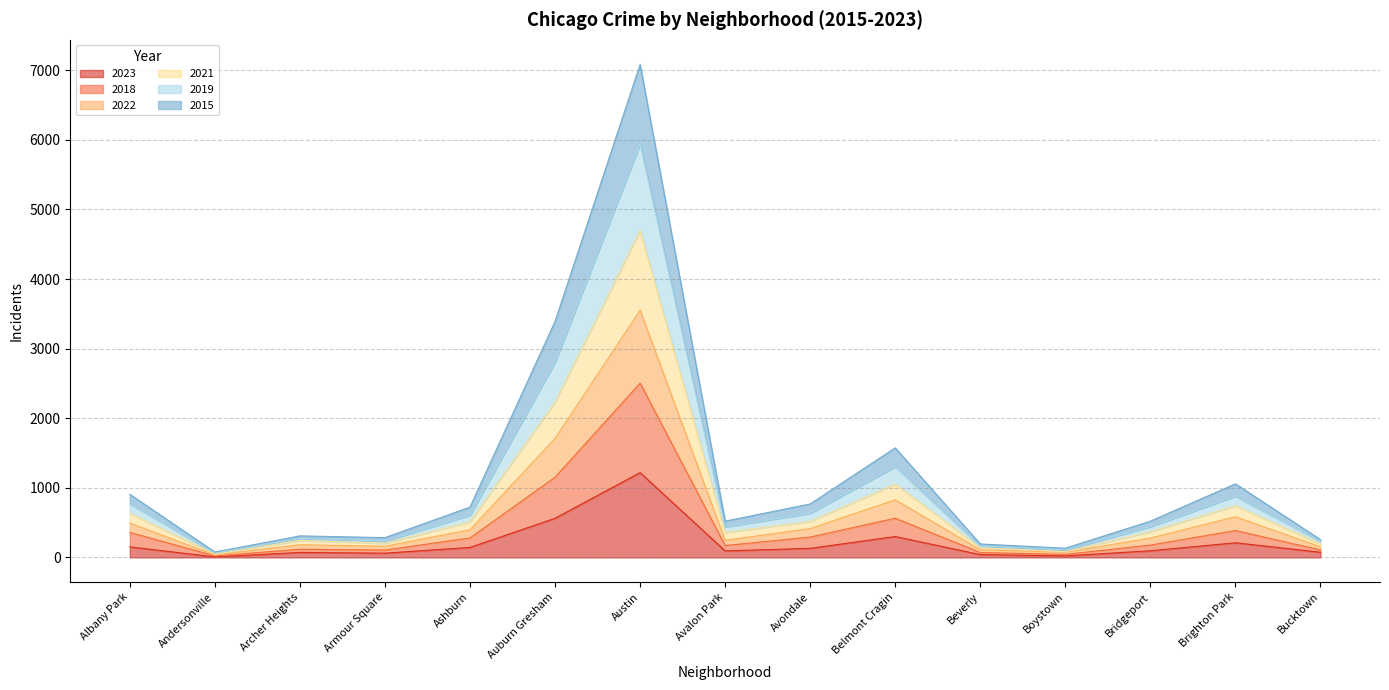

Which has a higher value, Andersonville or Avalon Park?

Avalon Park